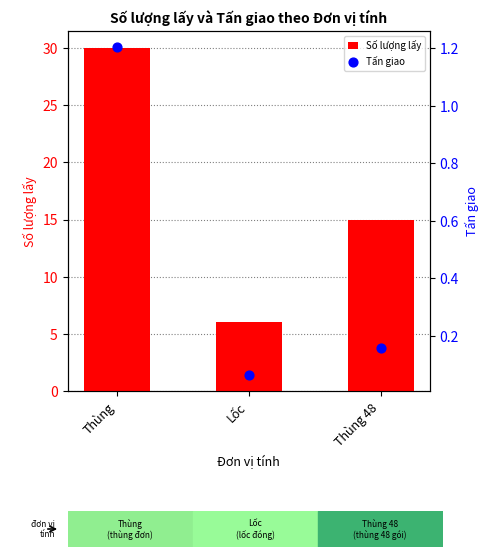

At how many categories does at least one series exceed 2?

3